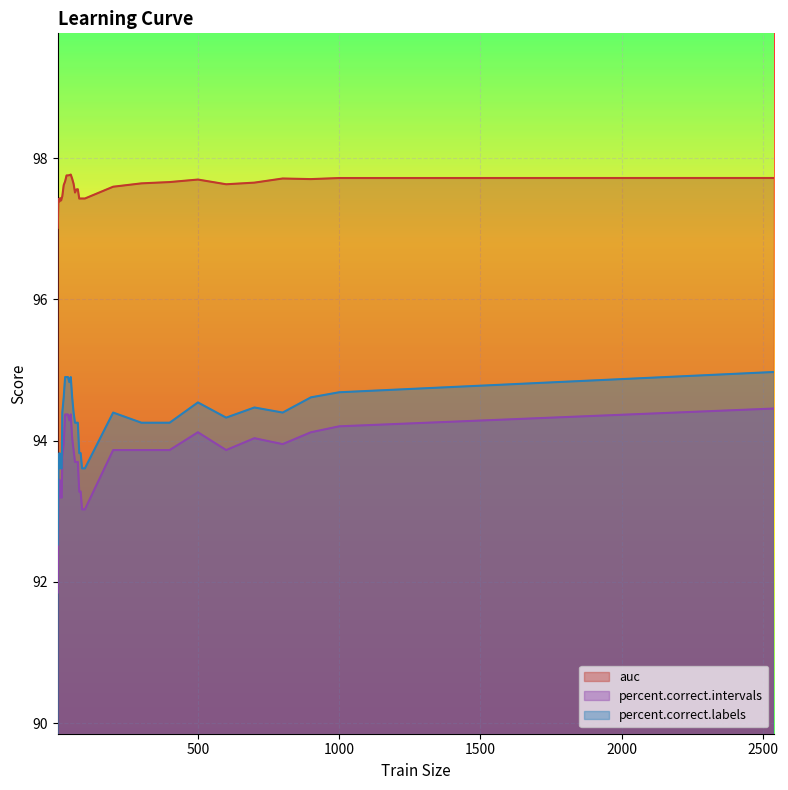

What is the greatest value displayed?

97.8